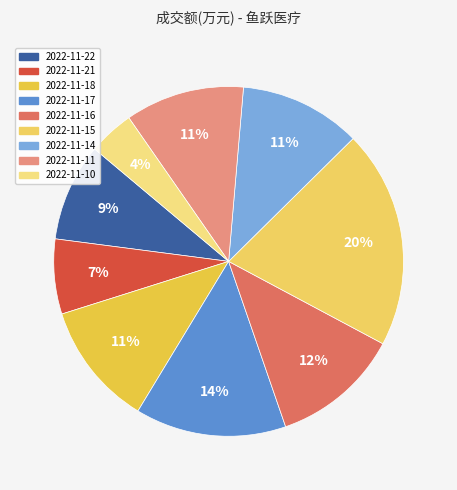

True or false: 2022-11-10 accounts for 1% of the total.

False